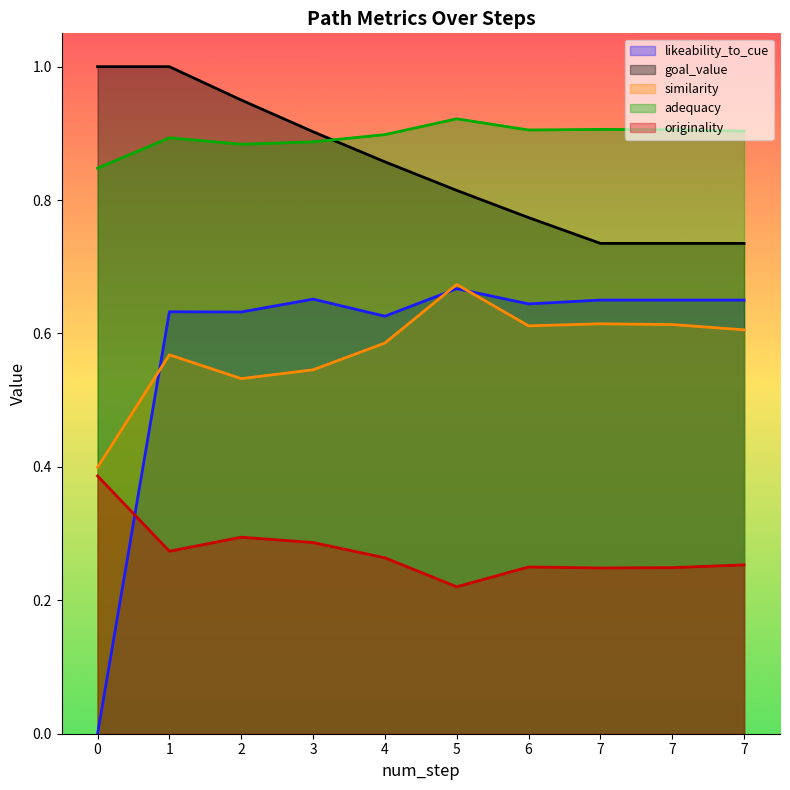

The value of likeability_to_cue at 7 is 0.7. True or false?

True